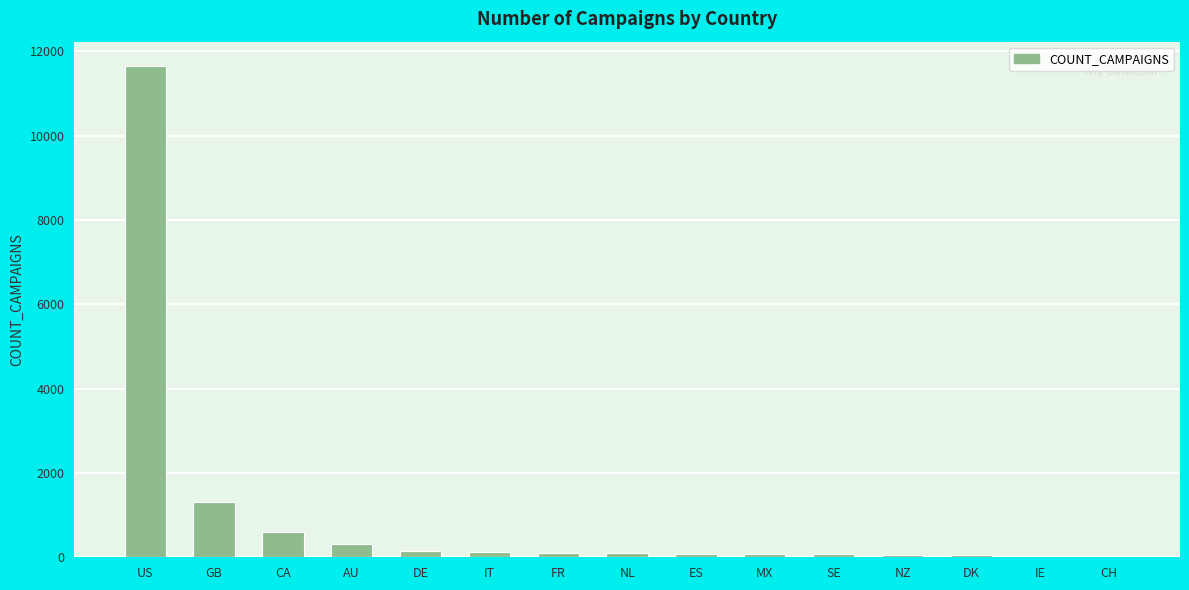

True or false: the data shows 491 at GB.

False